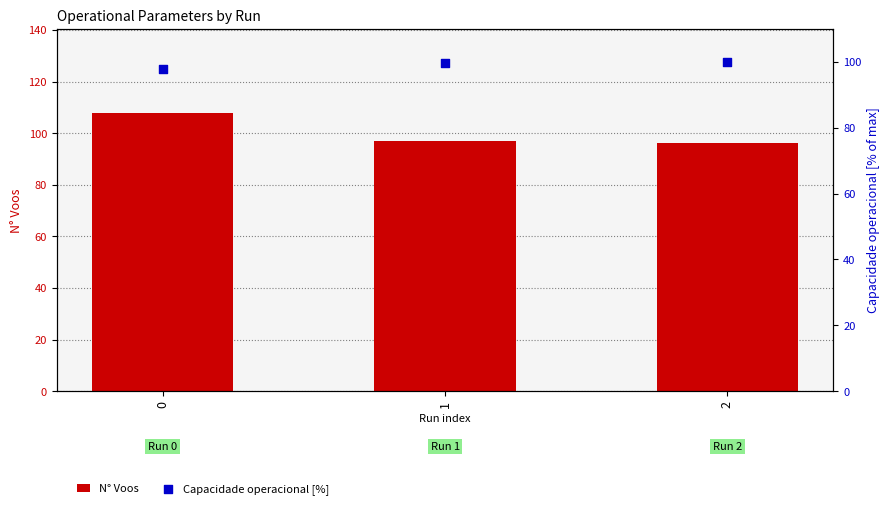

What are all the series names shown in the legend?

N° Voos, Capacidade operacional [%]